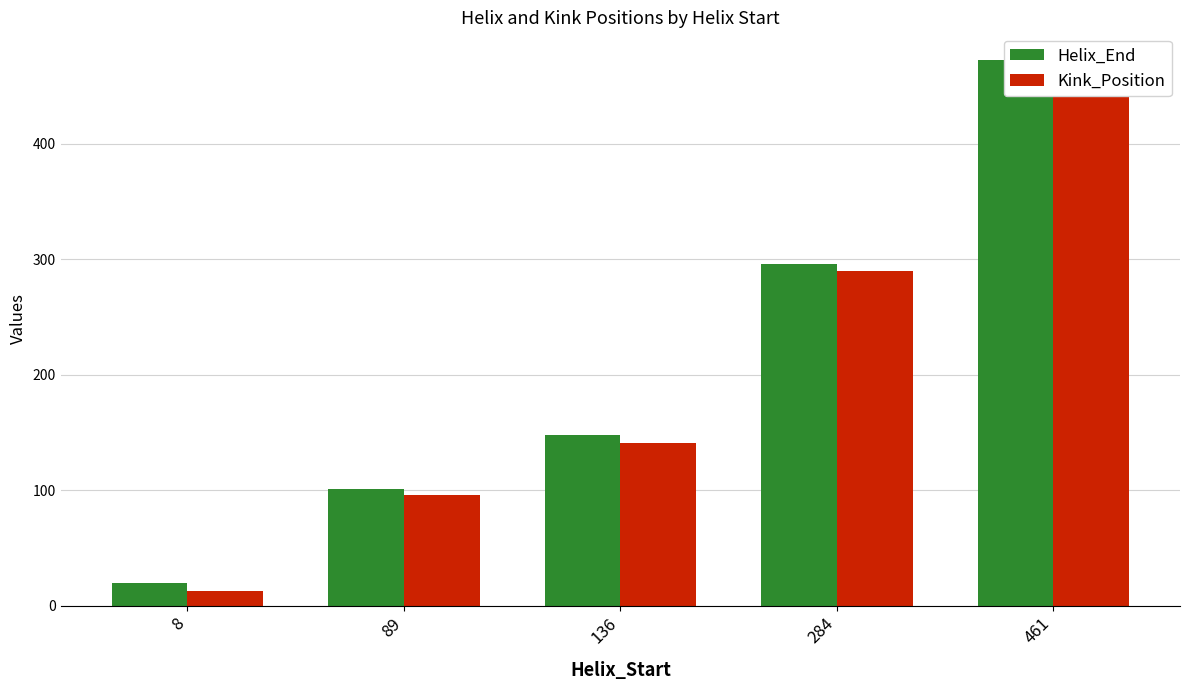

Is it true that Kink_Position equals 22 at 89?

False